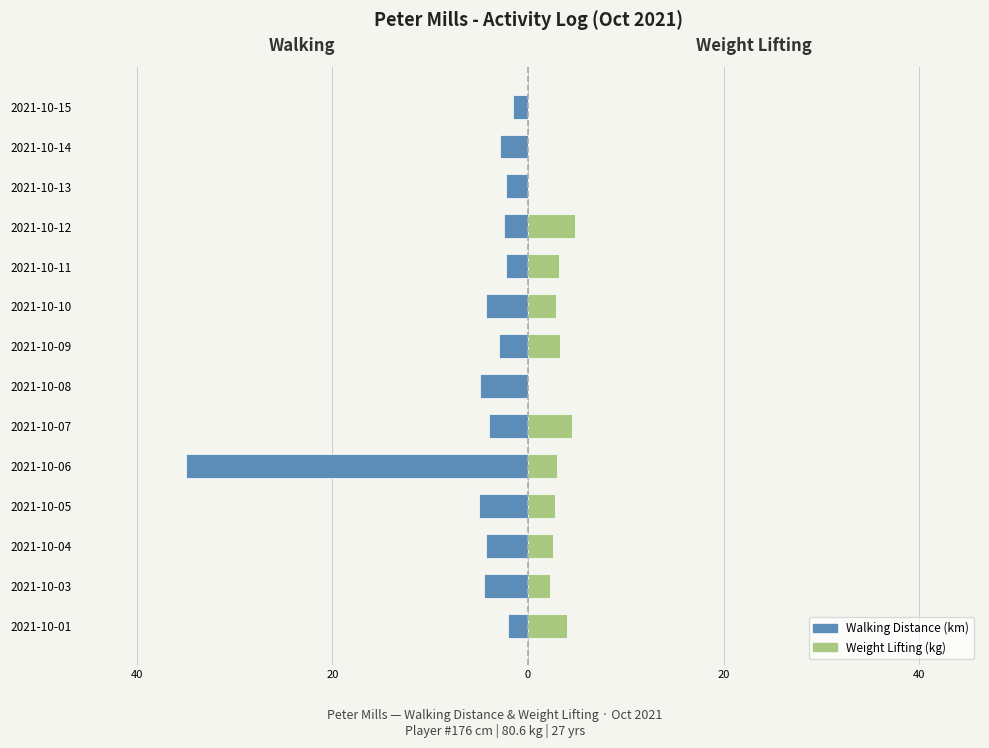

What is the value of the Weight Lifting (kg) bar at the 2nd from the left?

2.2